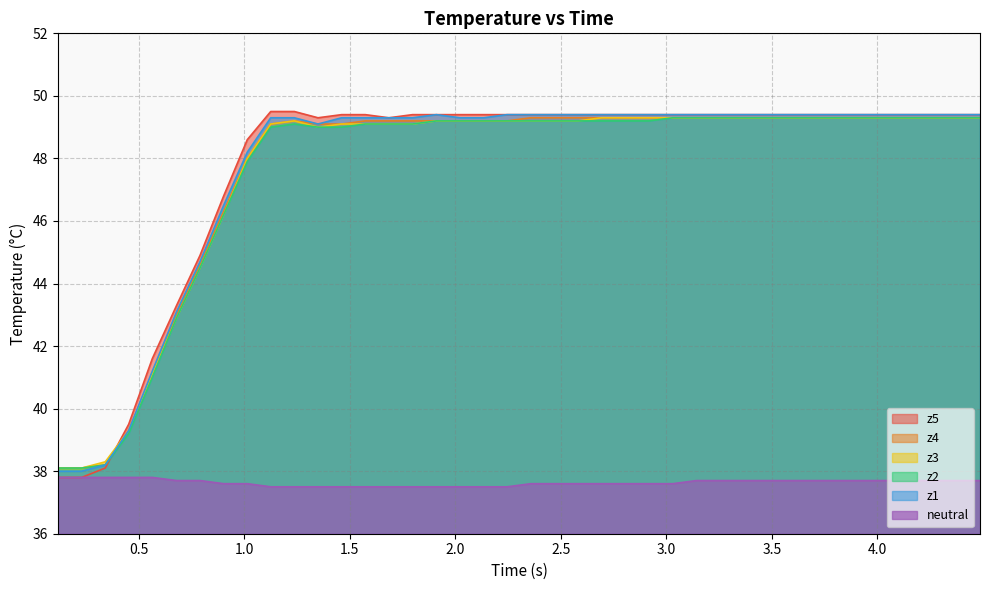

Which series has the widest spread of values?

z5